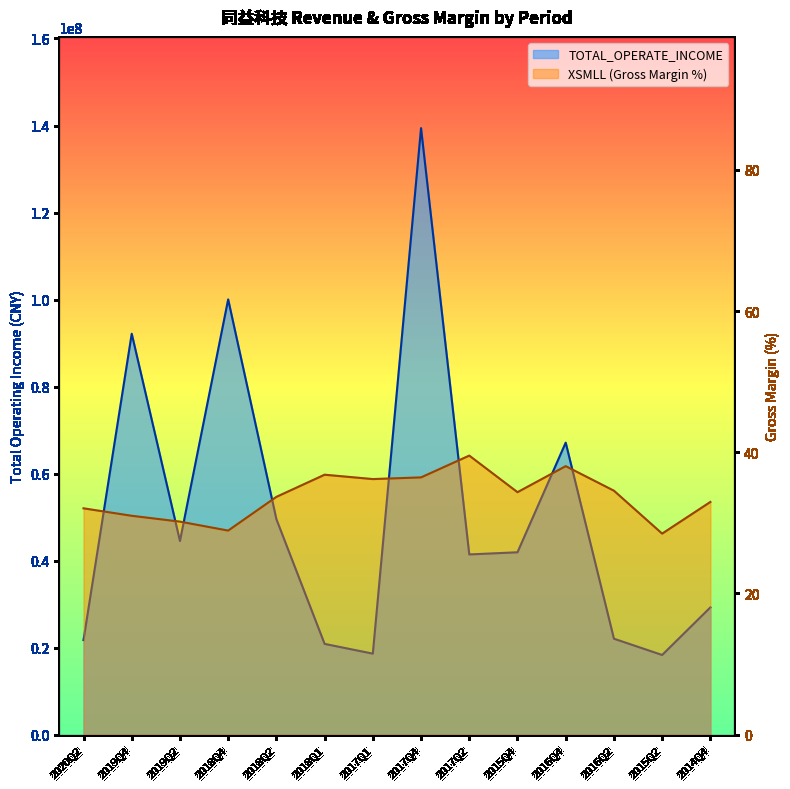

True or false: XSMLL and TOTAL_OPERATE_INCOME intersect in this chart.

False